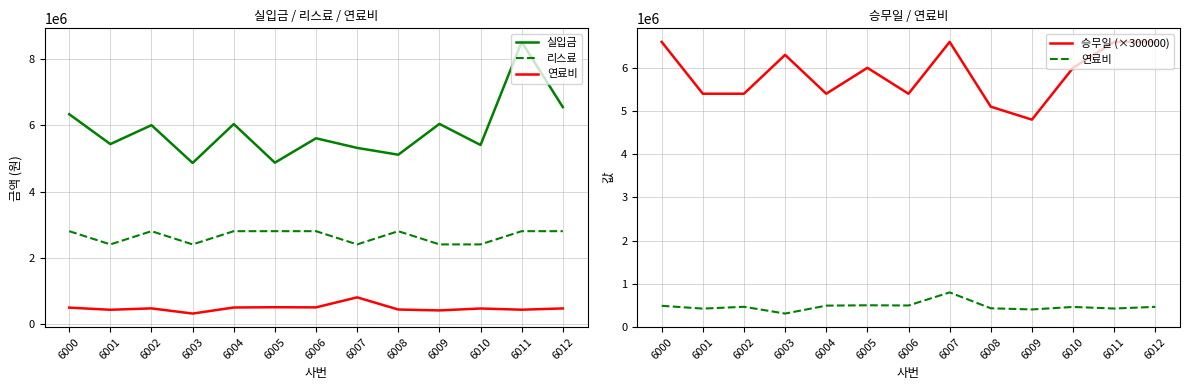

What value does the 리스료 series have at 6000?

2800000